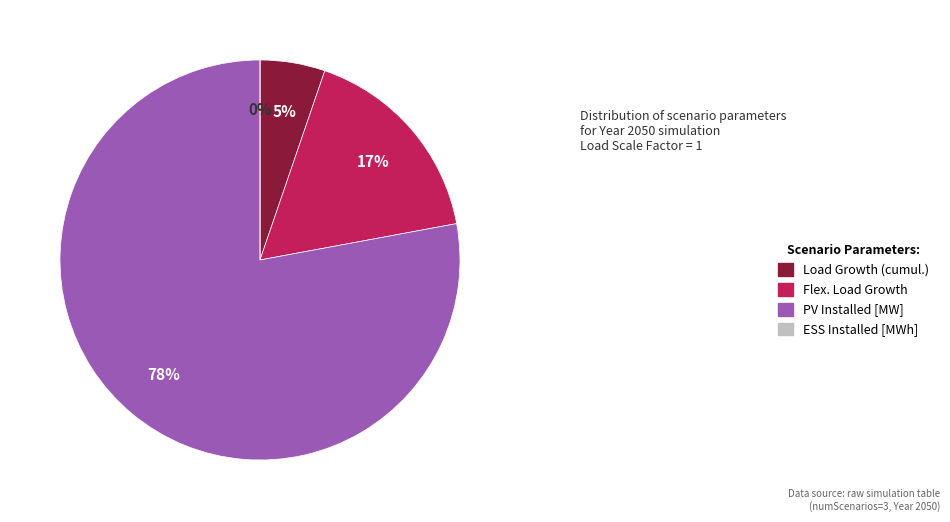

To the nearest percent, what is the difference between the largest and smallest slice percentages?

78%